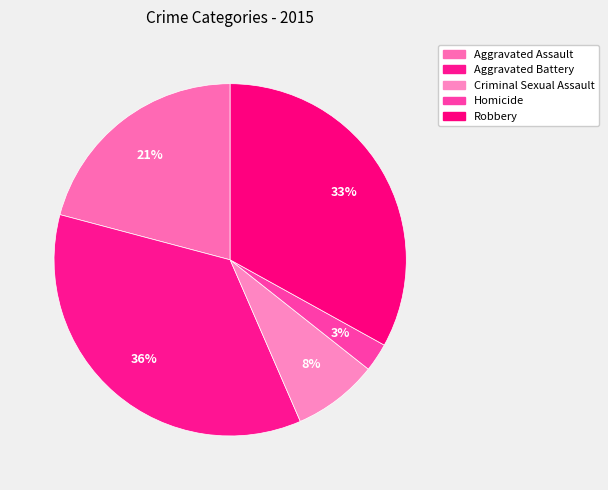

How many segments does this pie chart have?

5